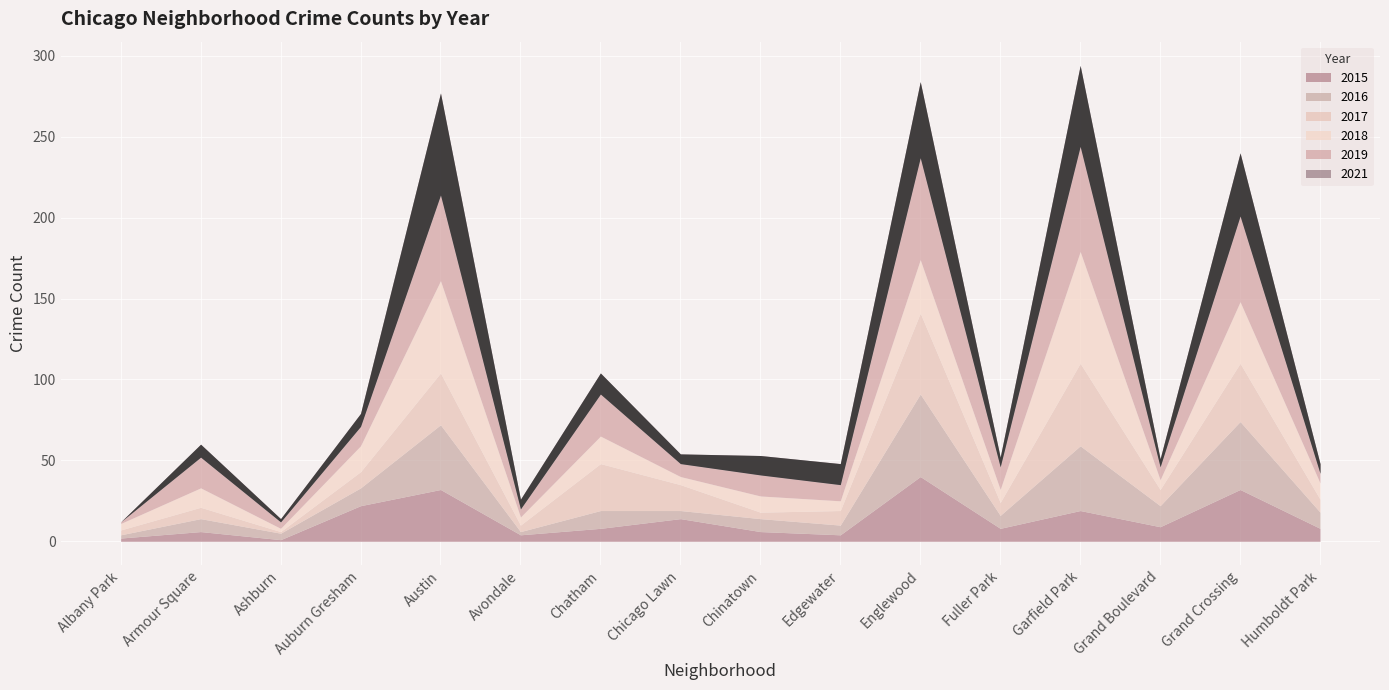

At which category is the sum across all series the highest?

Garfield Park